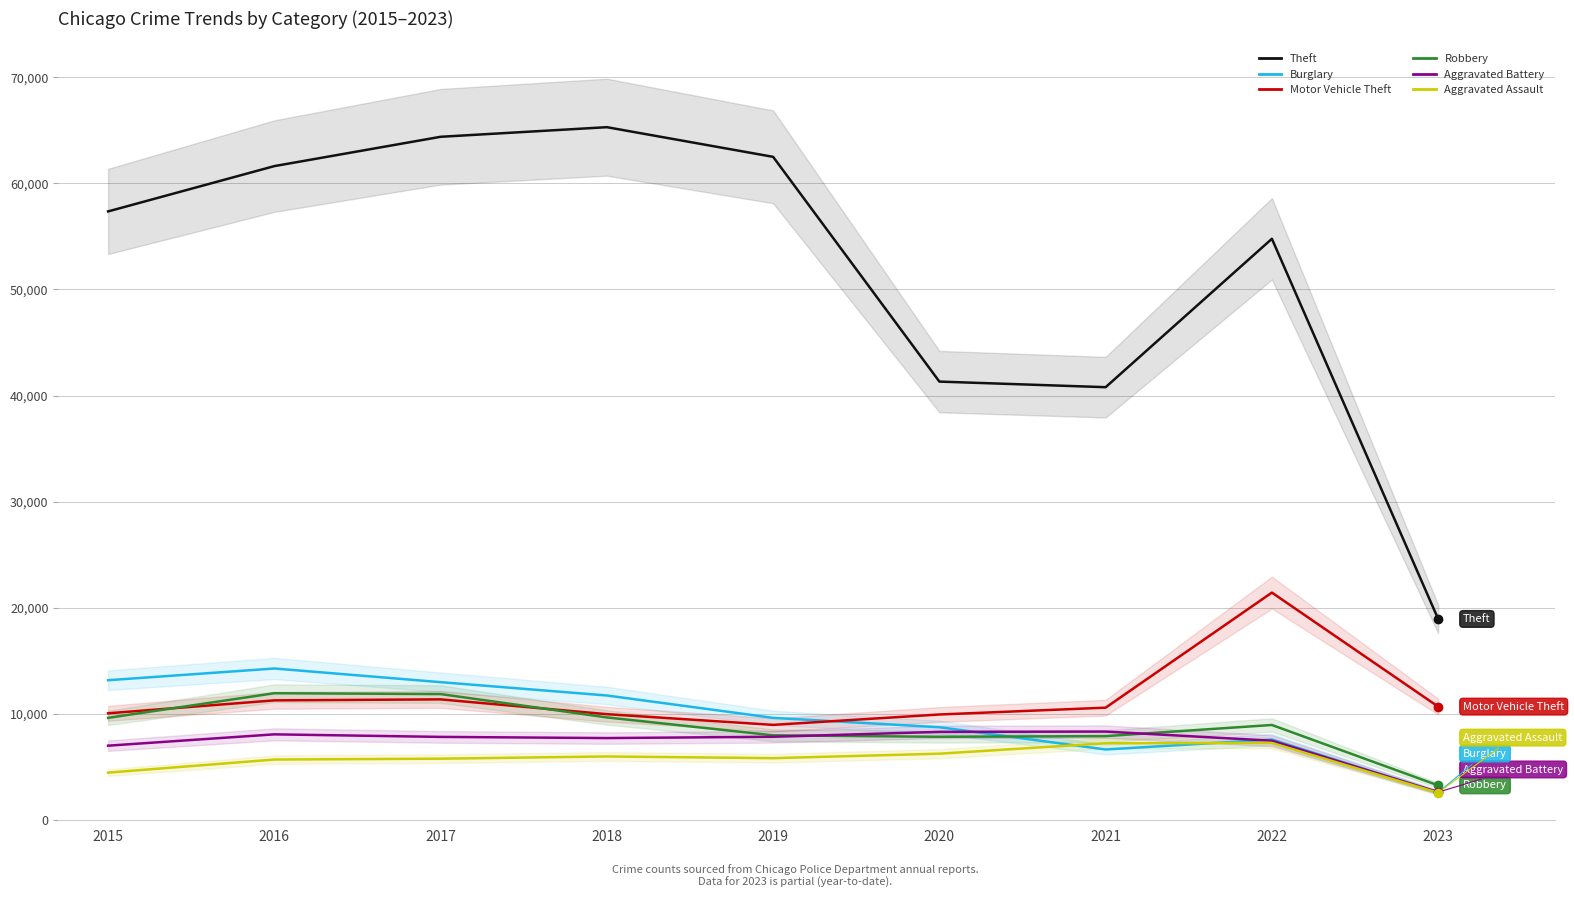

What is the difference between the highest and lowest values at 2017?

58588